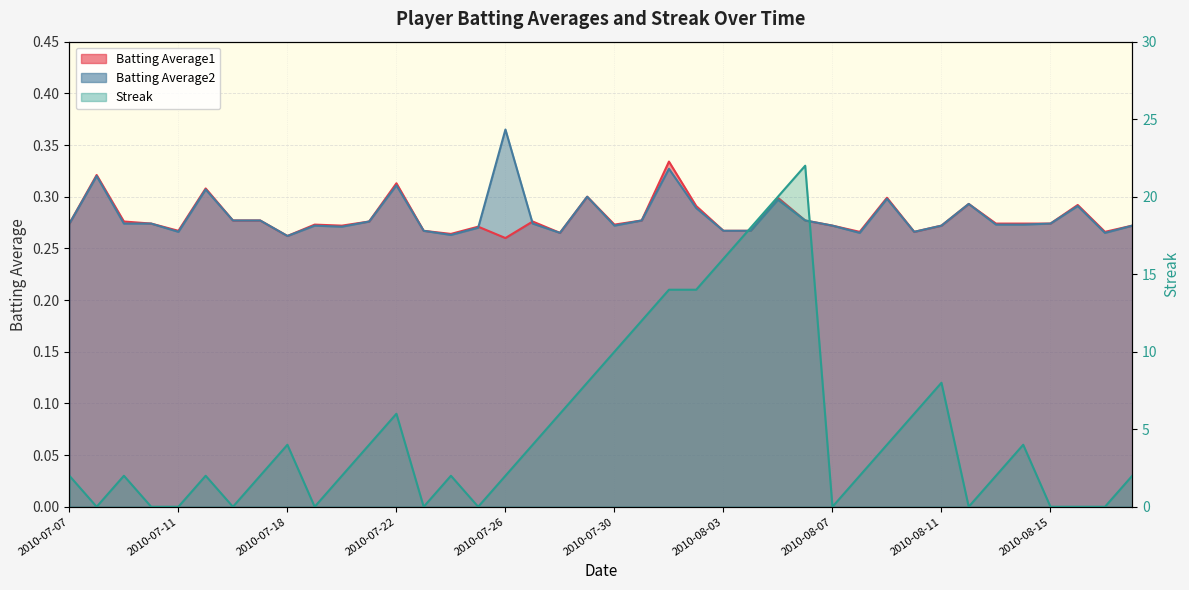

What is the label of the 37th point from the right?

2010-07-10